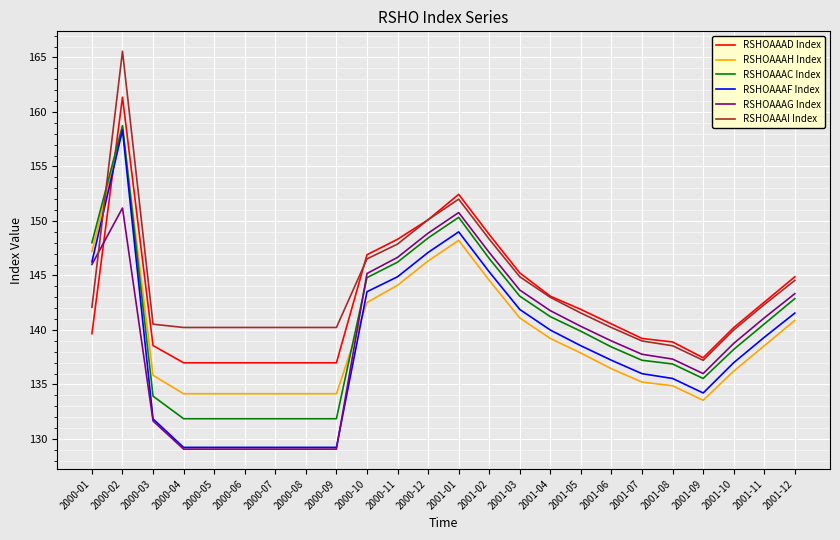

How many lines are shown in the chart?

6